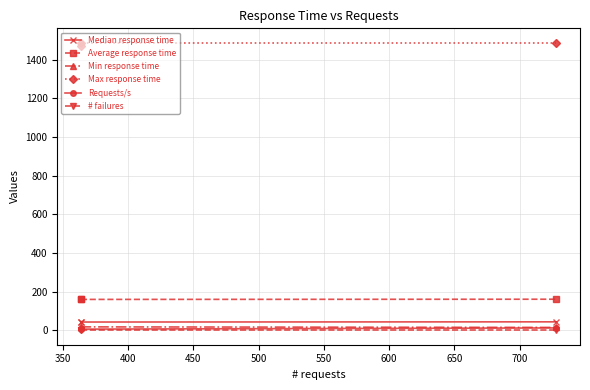

The Max response time series shows 665.7 at 400. True or false?

False